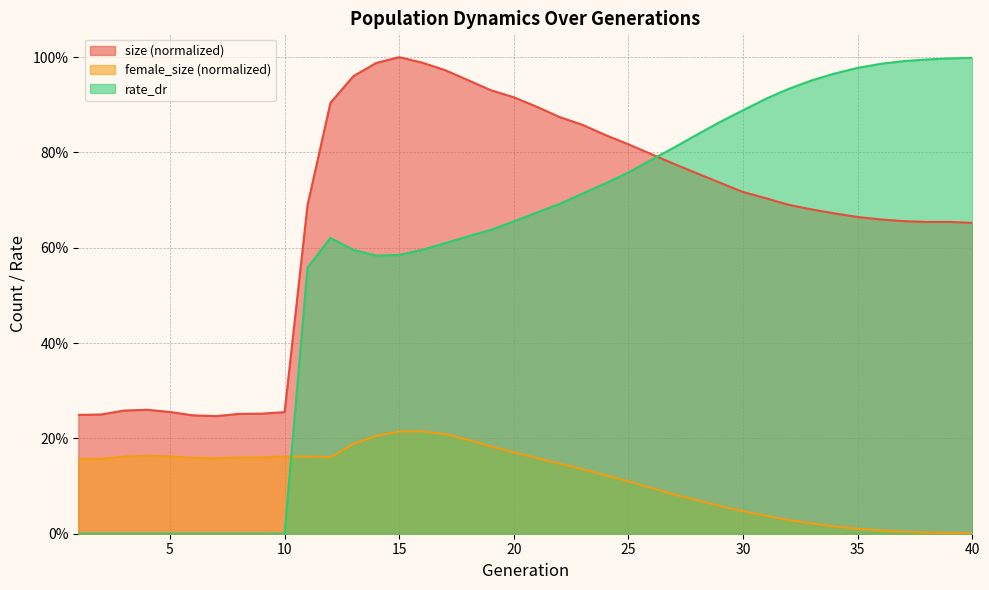

The female_size series shows 0.0 at 20. True or false?

False